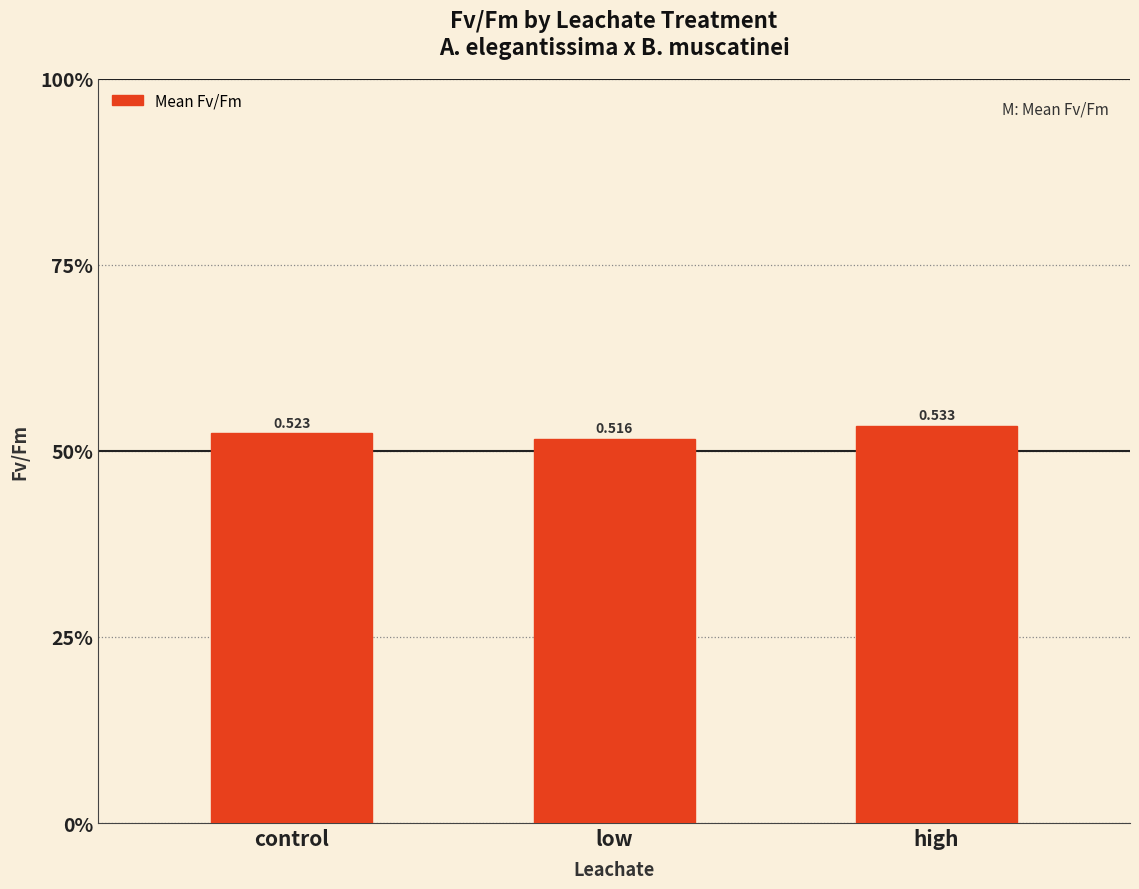

Does the chart contain any negative values?

No